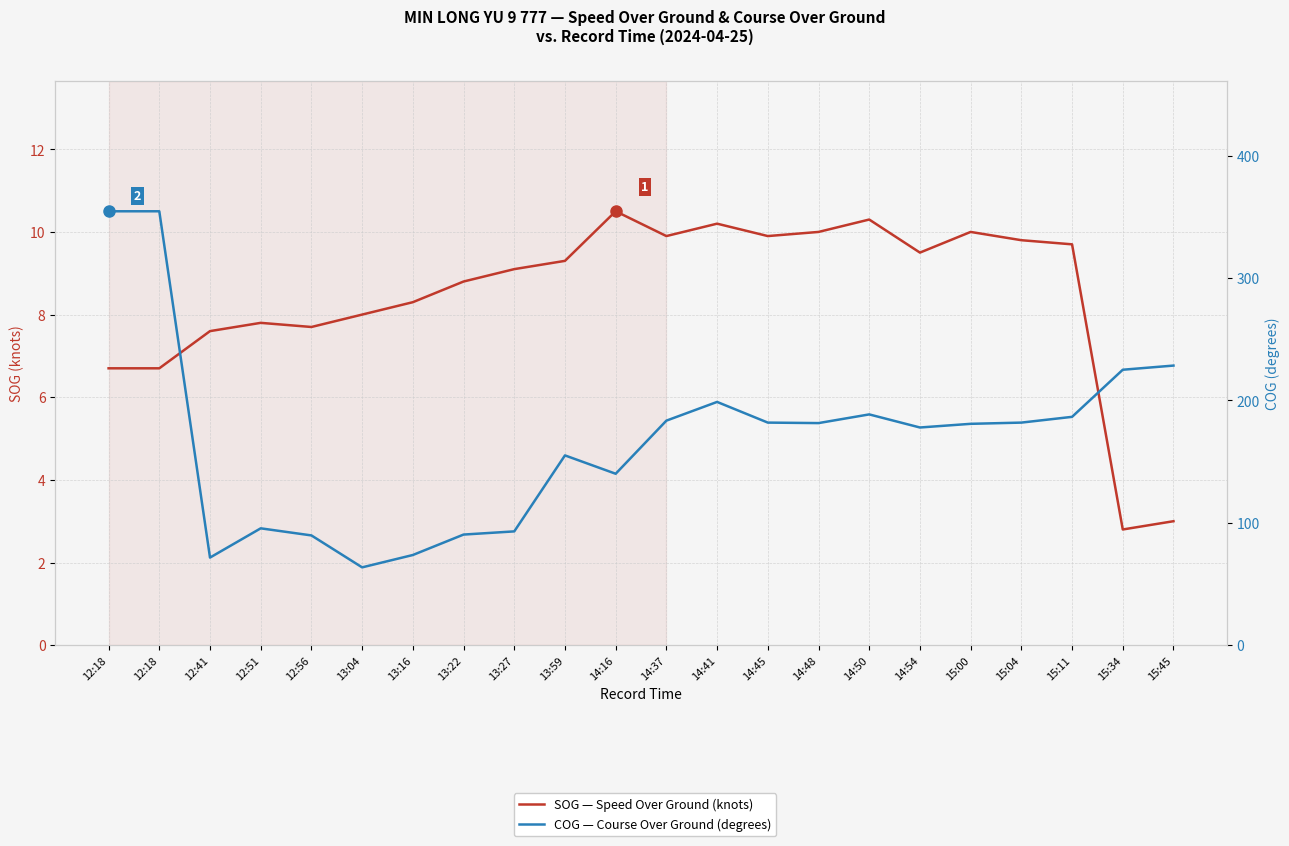

What is the label of the 1st point from the left?

12:18